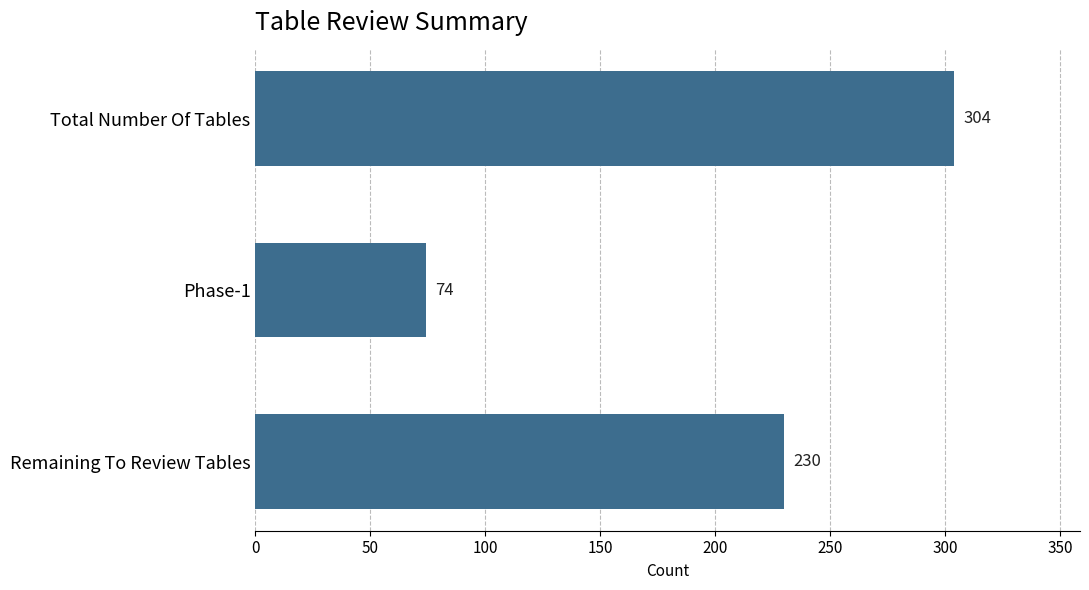

How many values are below 230?

1